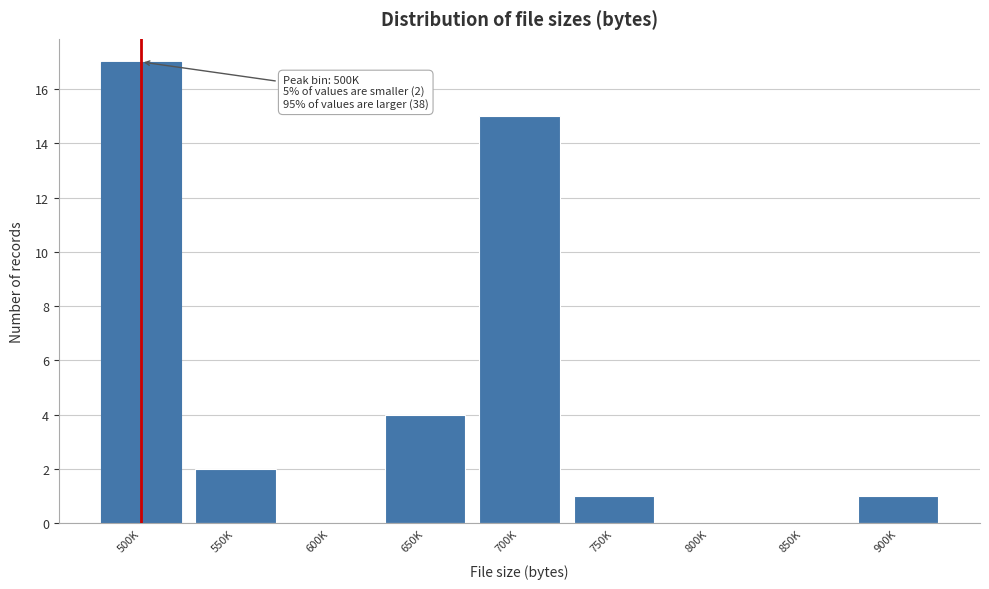

Reading left to right, what are all the values shown in this chart?

500K=17	550K=2	600K=0	650K=4	700K=15	750K=1	800K=0	850K=0	900K=1